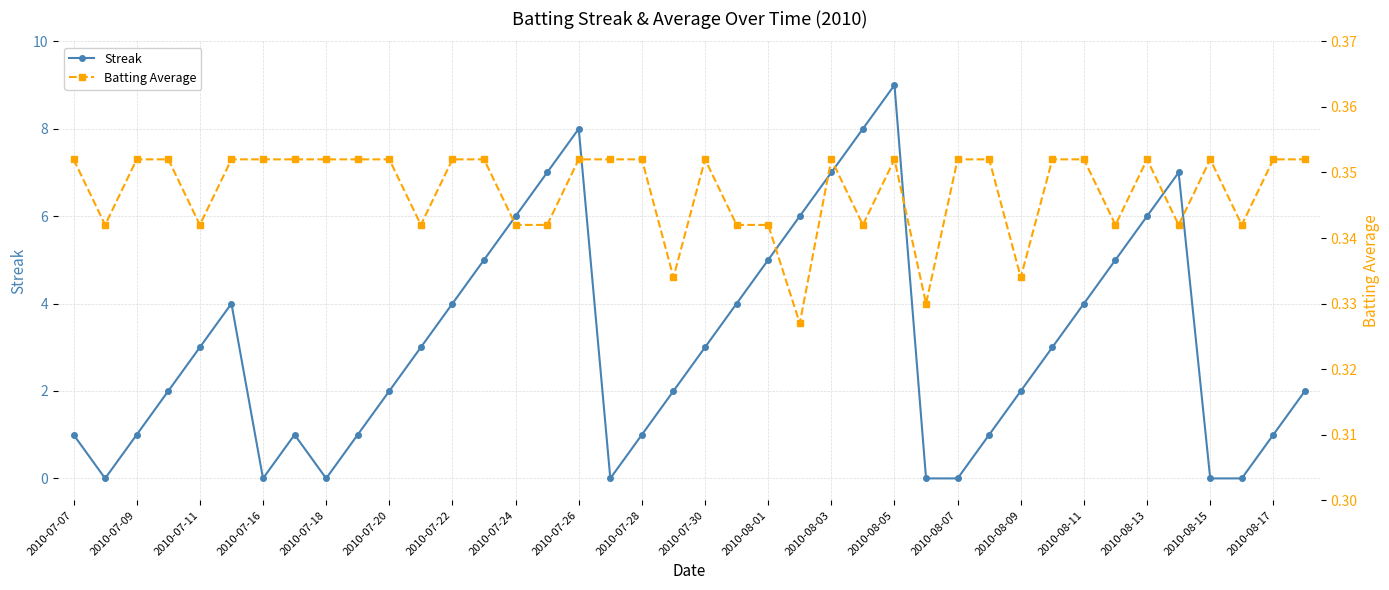

How many times do Batting Average and Streak cross each other?

12